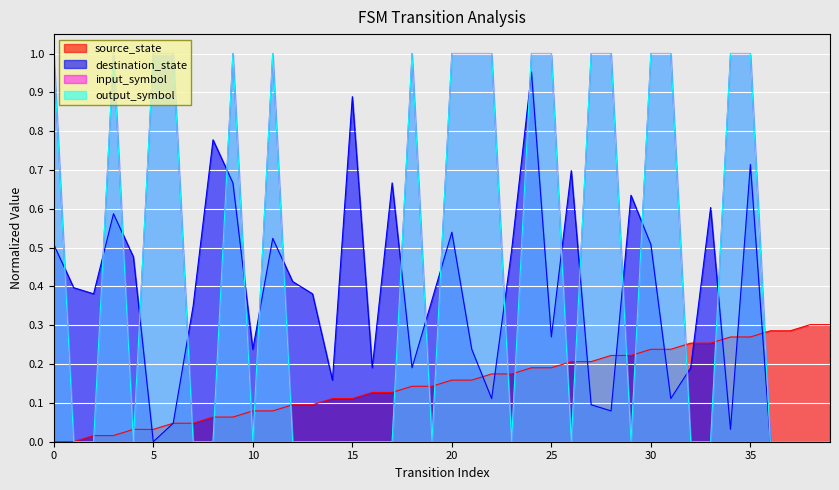

What is the difference between the highest and lowest values at 34?

1.0